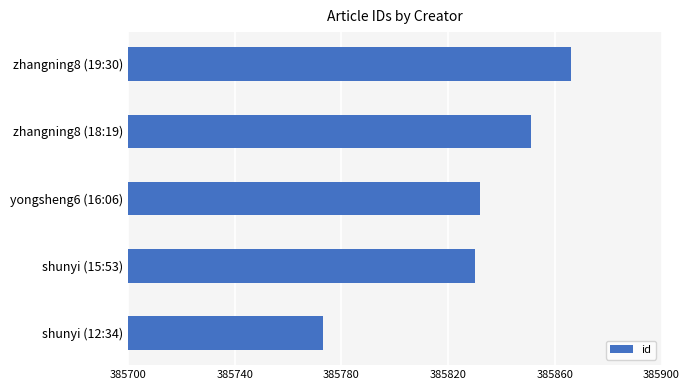

What is the difference between the second highest and second lowest values?

21